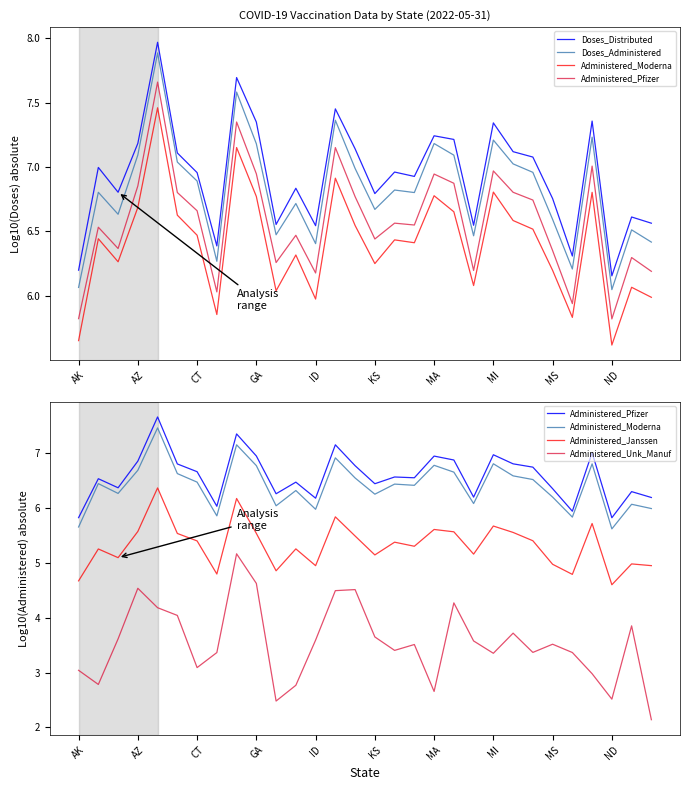

True or false: Administered_Pfizer and Administered_Moderna cross at least once.

False